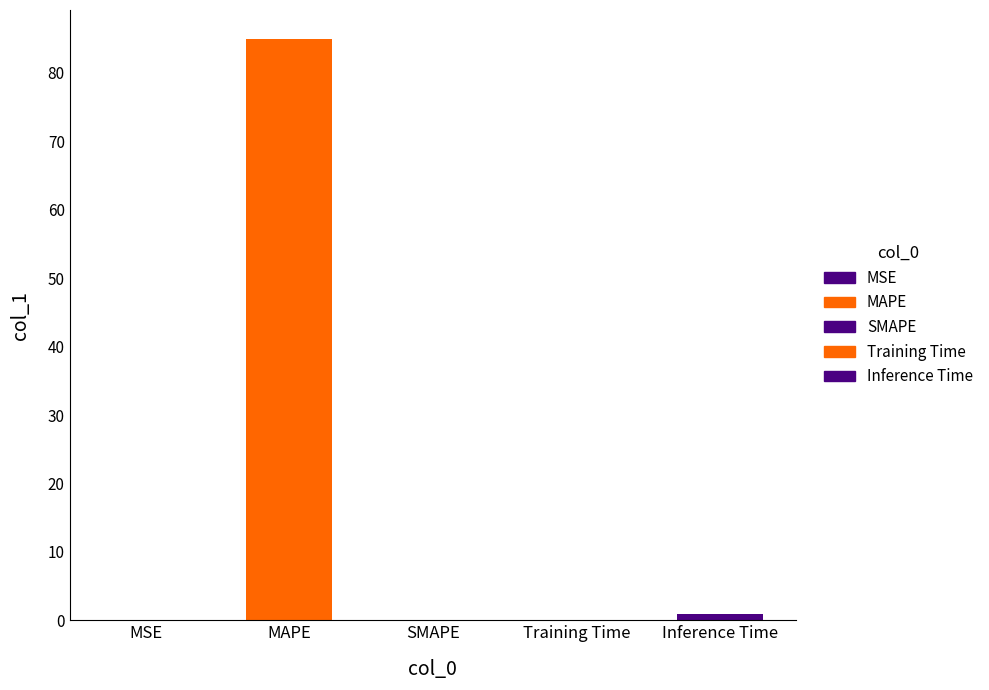

The chart shows a value of 0.0 at MSE. True or false?

True